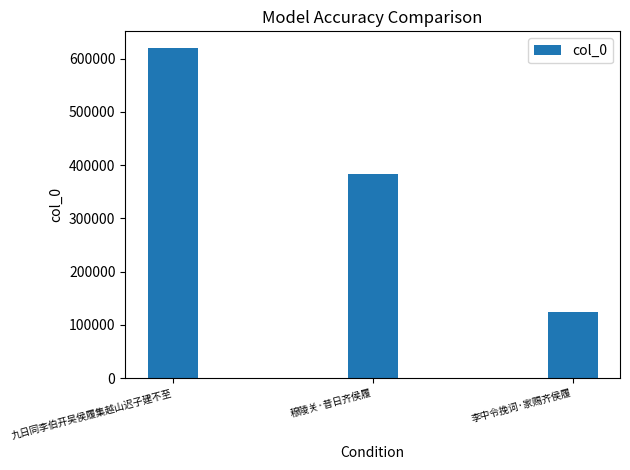

What is the difference between the maximum and minimum values?

496057